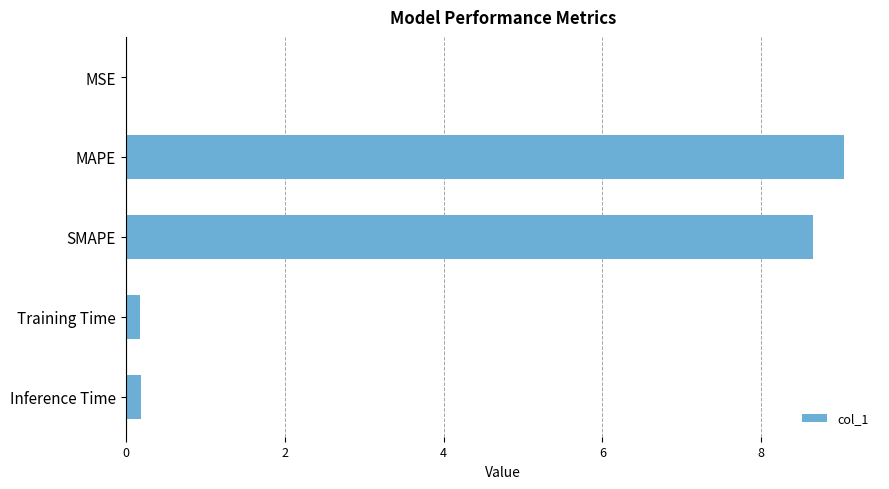

Are the bars horizontal?

Yes